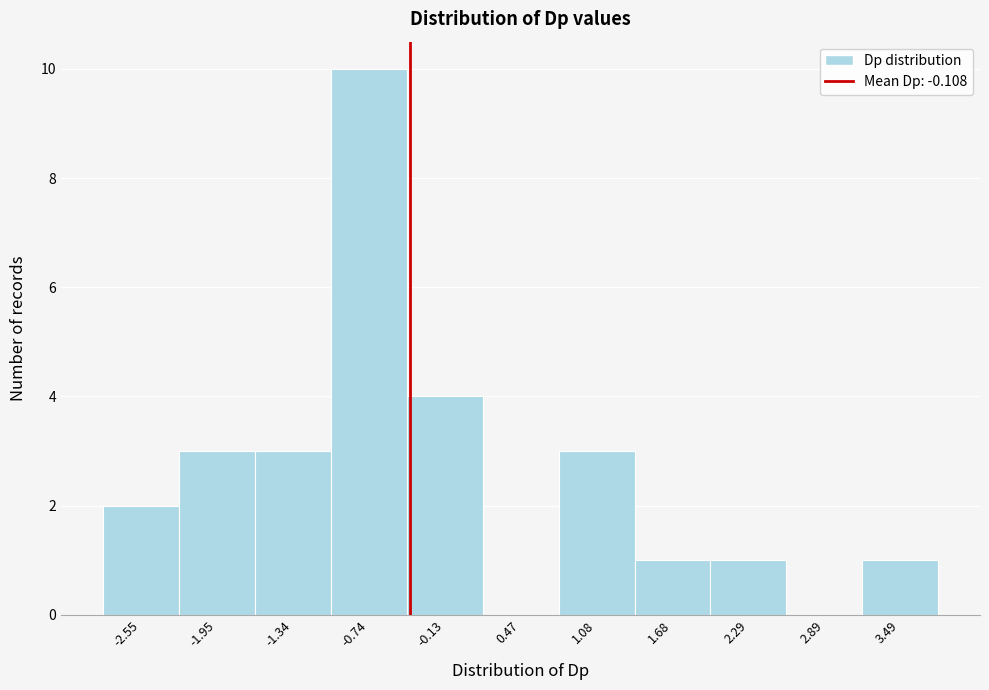

Reading left to right, extract all data points from this chart.

-2.55=2	-1.95=3	-1.34=3	-0.74=10	-0.13=4	0.47=0	1.08=3	1.68=1	2.29=1	2.89=0	3.49=1